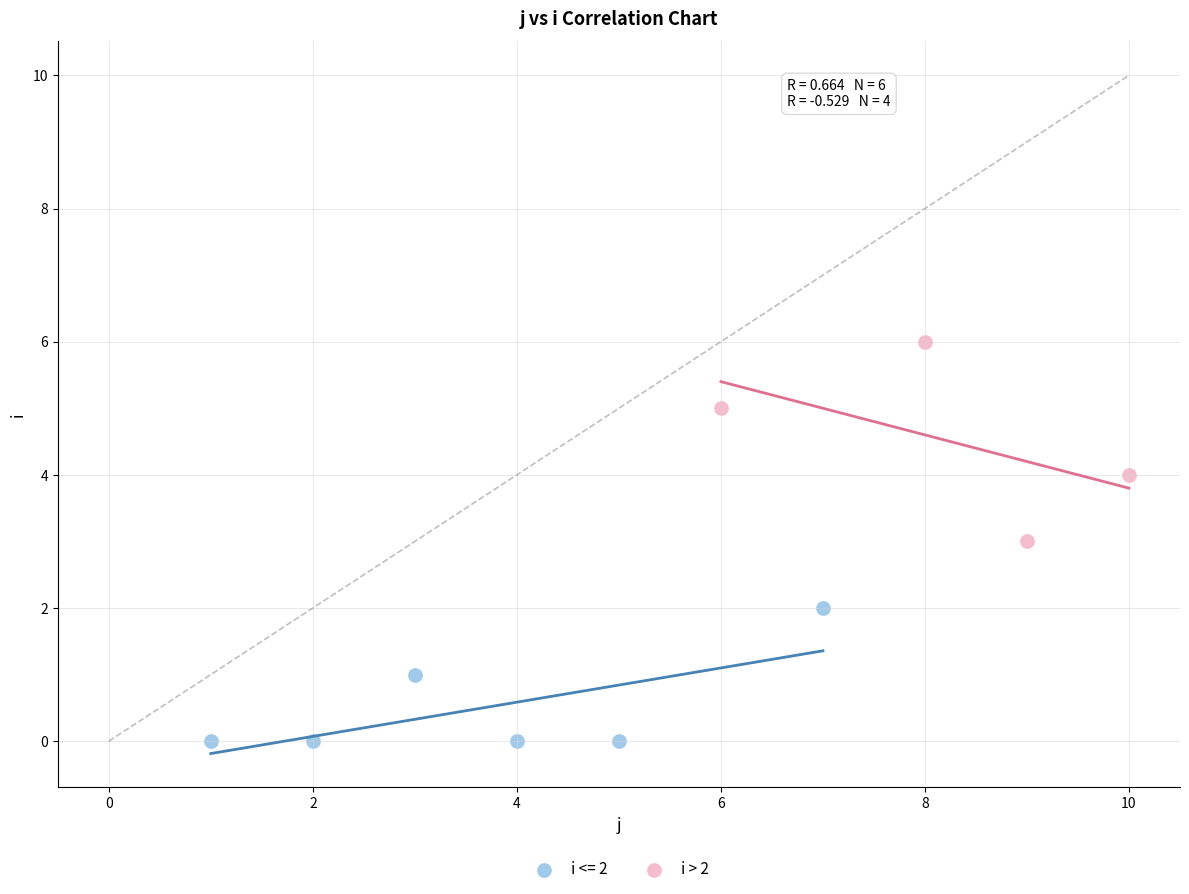

Which series contains the highest Y value?

i > 2